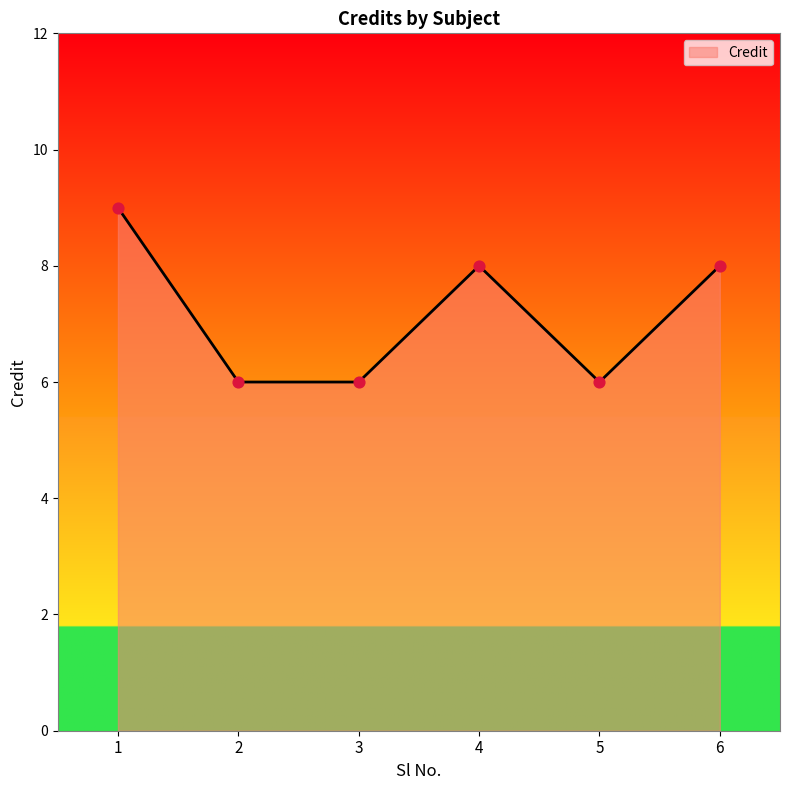

What is the change in value from 2 to 4?

+2